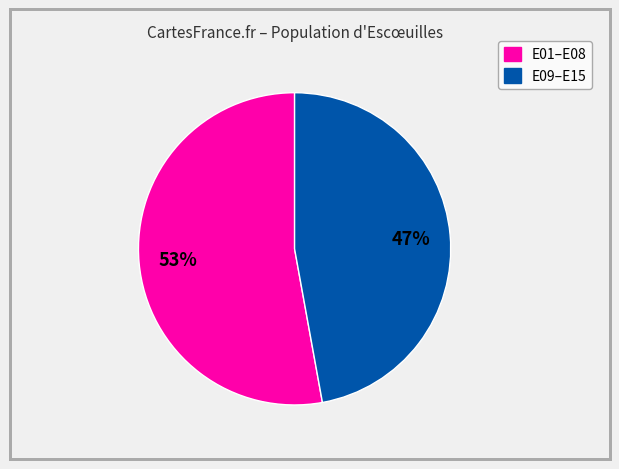

Is there a majority slice in this chart?

Yes